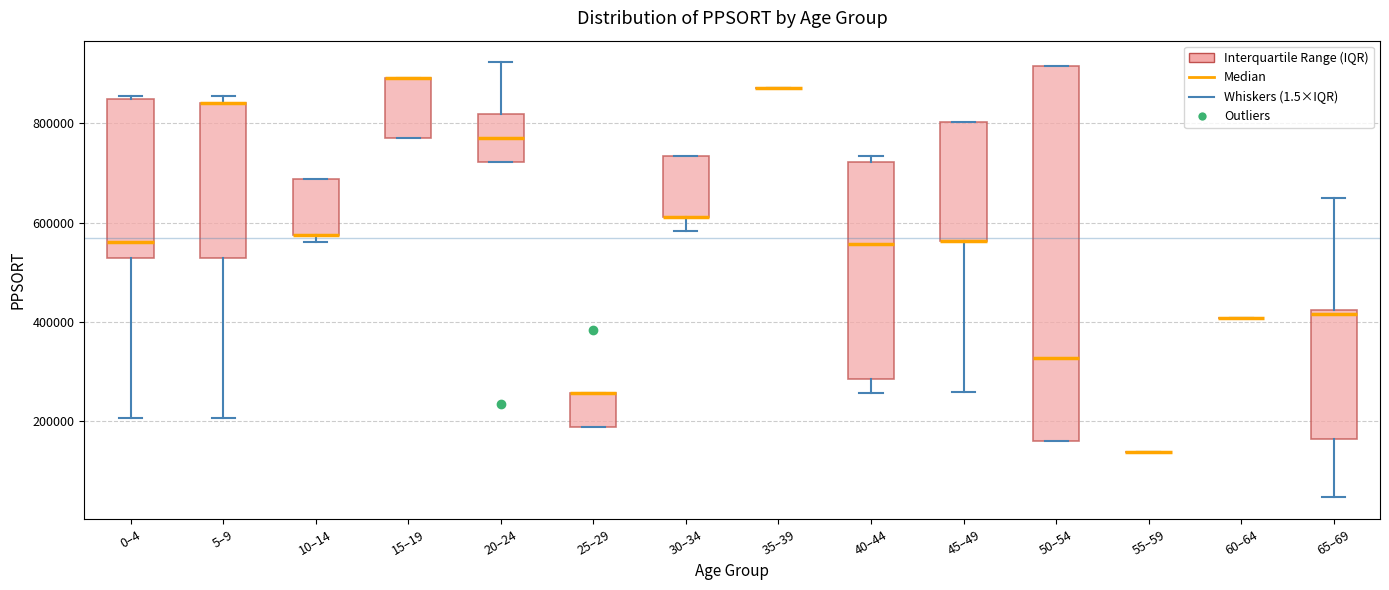

Where does the lower whisker of the box for 40–44 end on the y-axis? The values are not printed on the chart, so give them approximately, as read against the axis.

260000